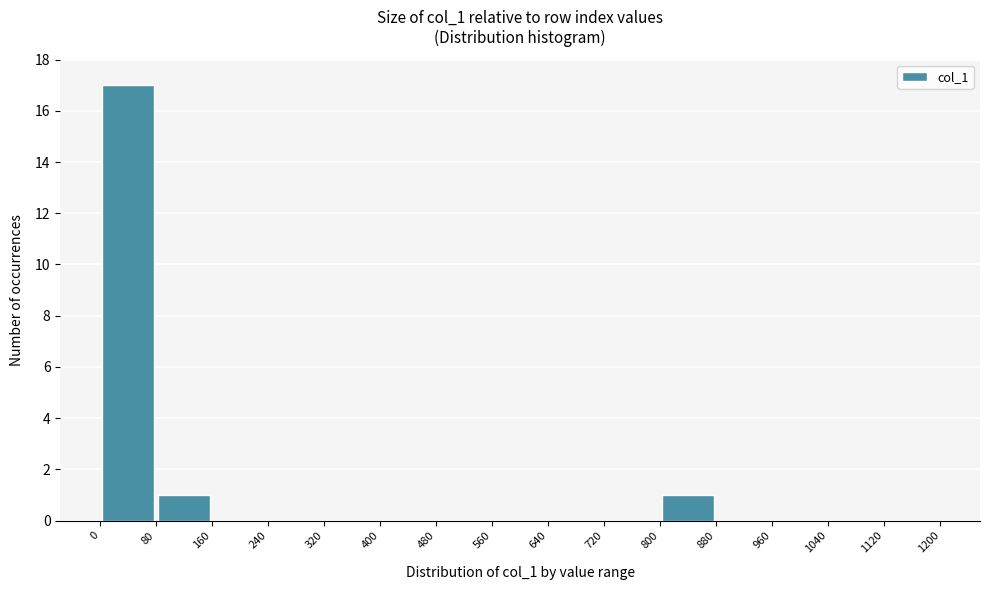

How tall is the bar that spans 80 to 160 on the x-axis? The values are not printed on the chart, so give them approximately, as read against the axis.

1